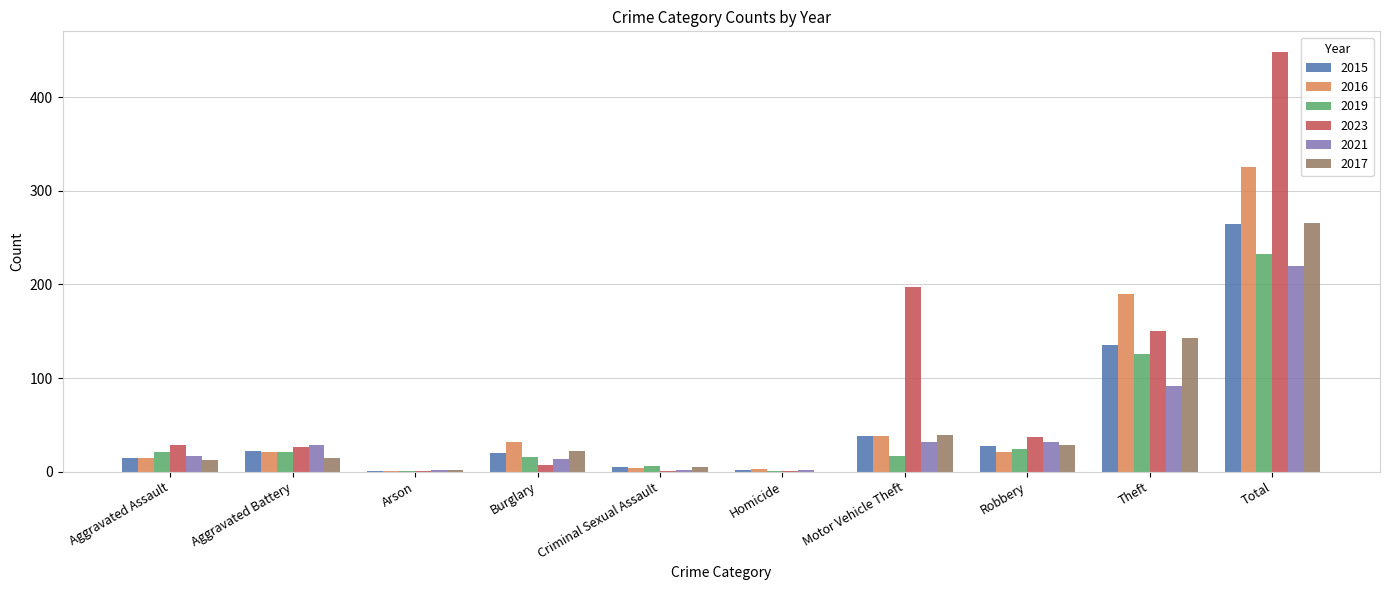

Between Aggravated Battery and Total, which series saw the biggest shift?

2023